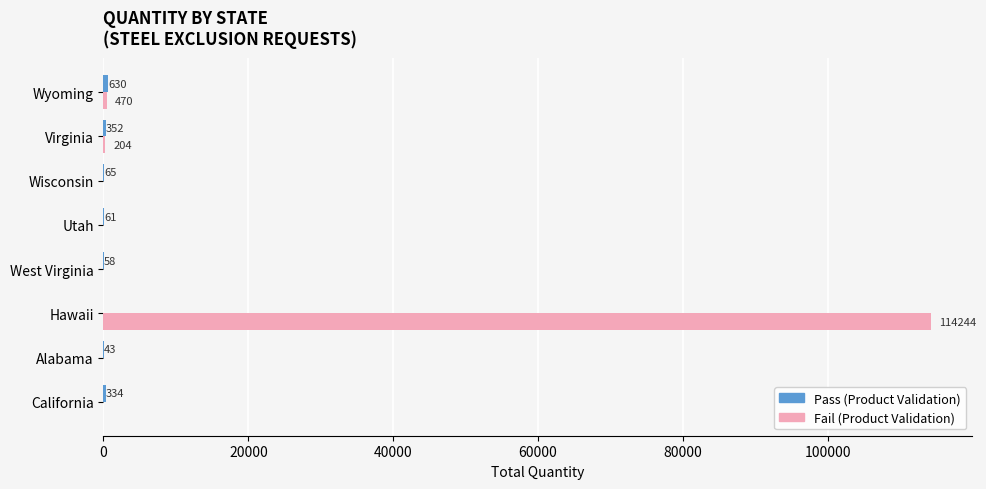

At which category is the sum across all series the highest?

Hawaii